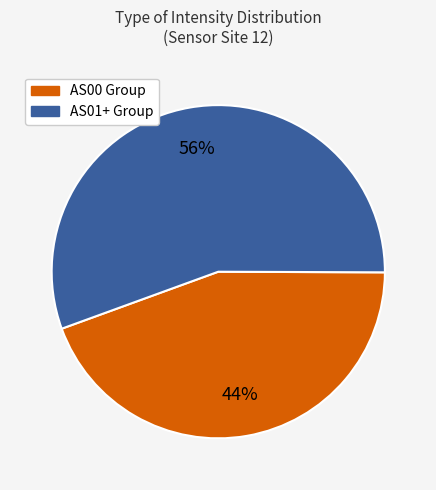

To the nearest percent, what is the average slice percentage?

50%